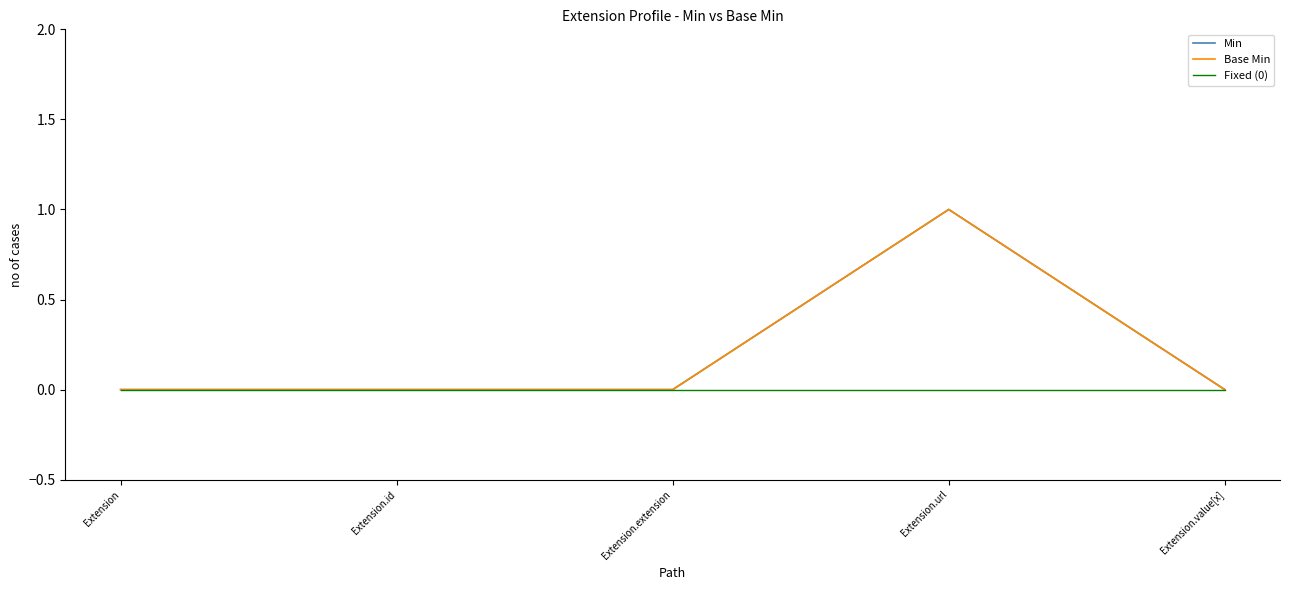

Does the chart have visible grid lines?

No